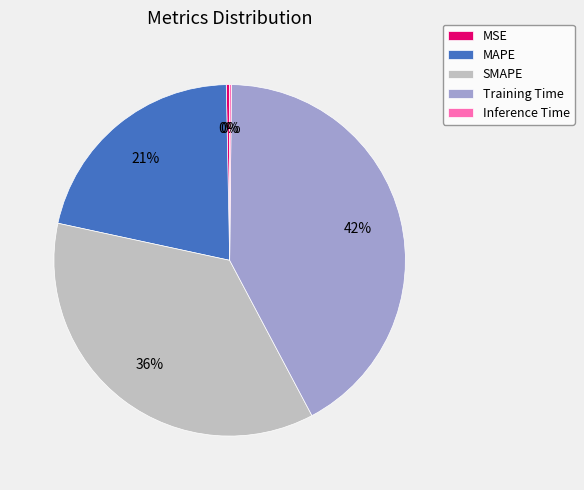

Do Training Time and SMAPE together represent more than half of the pie?

Yes